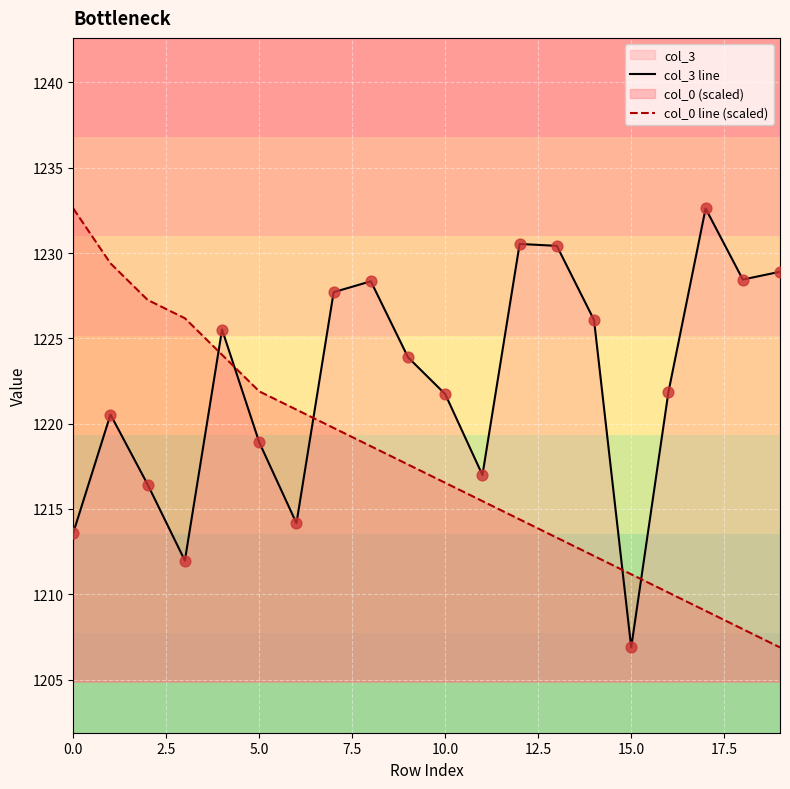

Which series has the largest total across all categories?

col_3 line